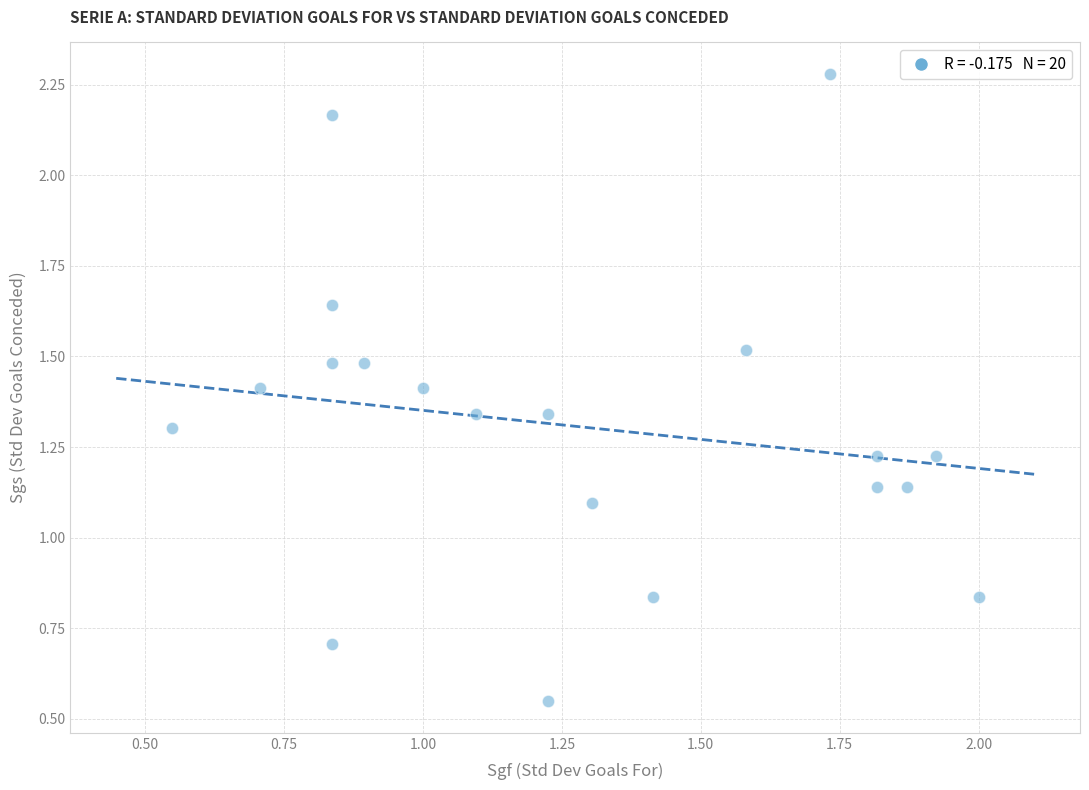

What is the range of Y values (max minus min)?

1.7